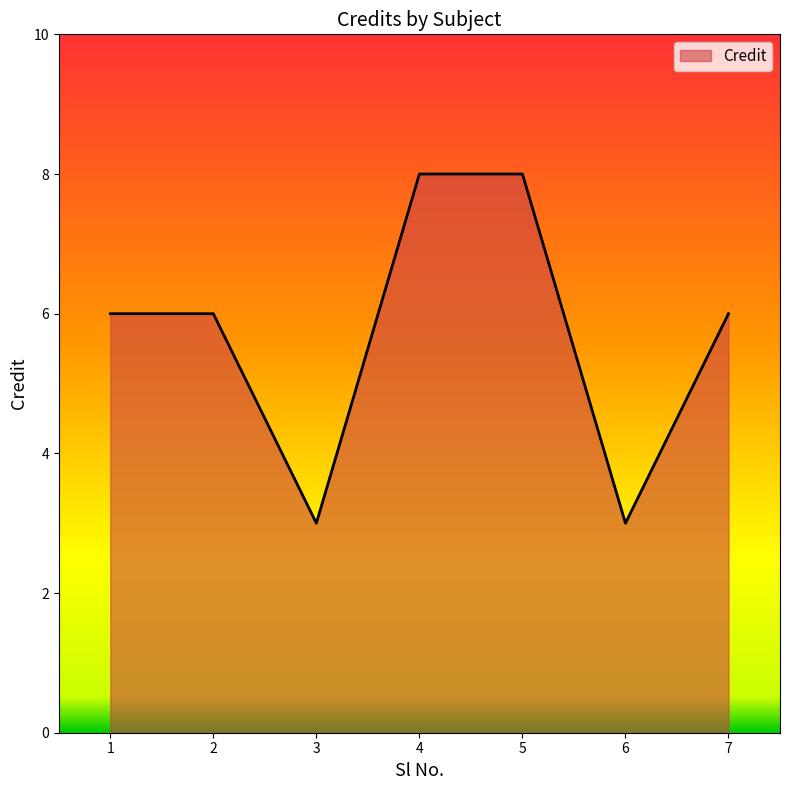

What is the sum of all values?

40